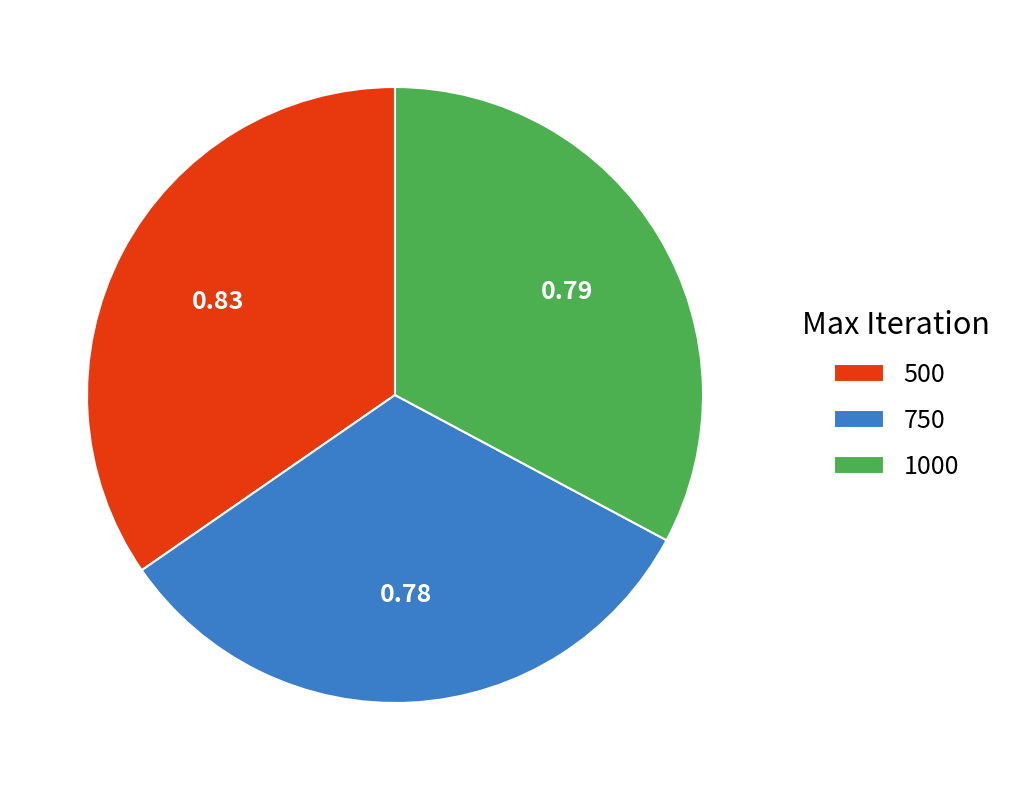

Is the sum of 1000 and 750 greater than half?

Yes